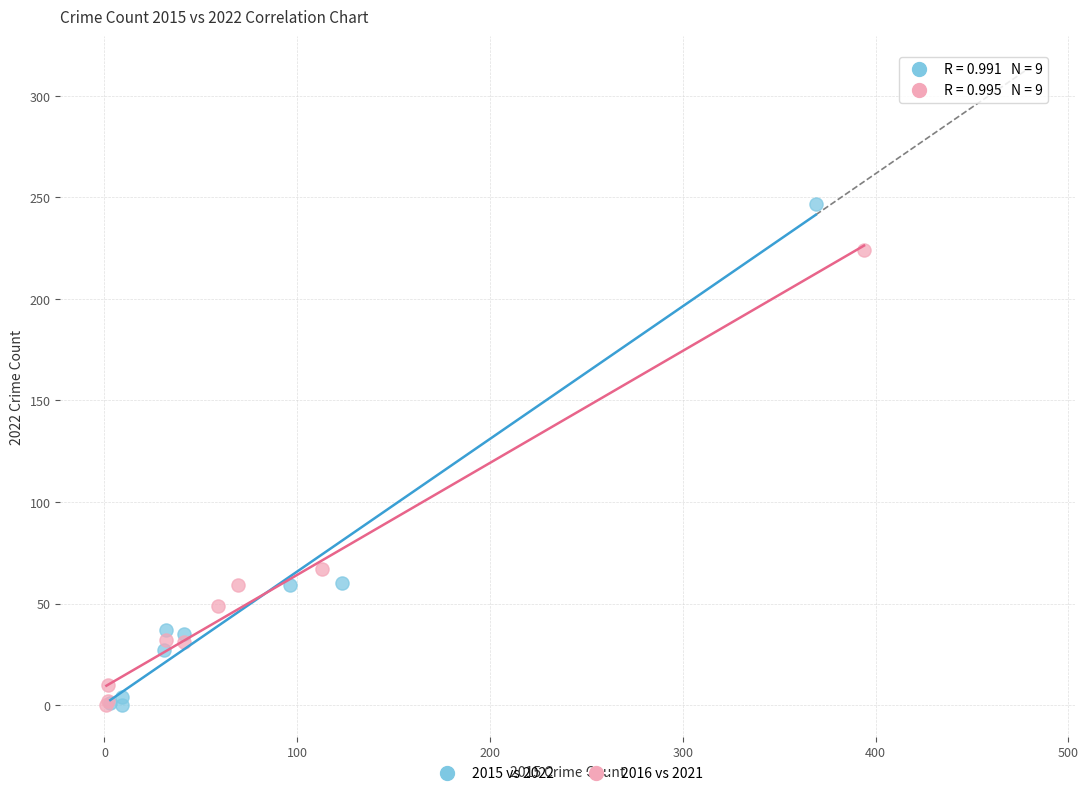

Which series has the widest spread of Y values?

2015 vs 2022